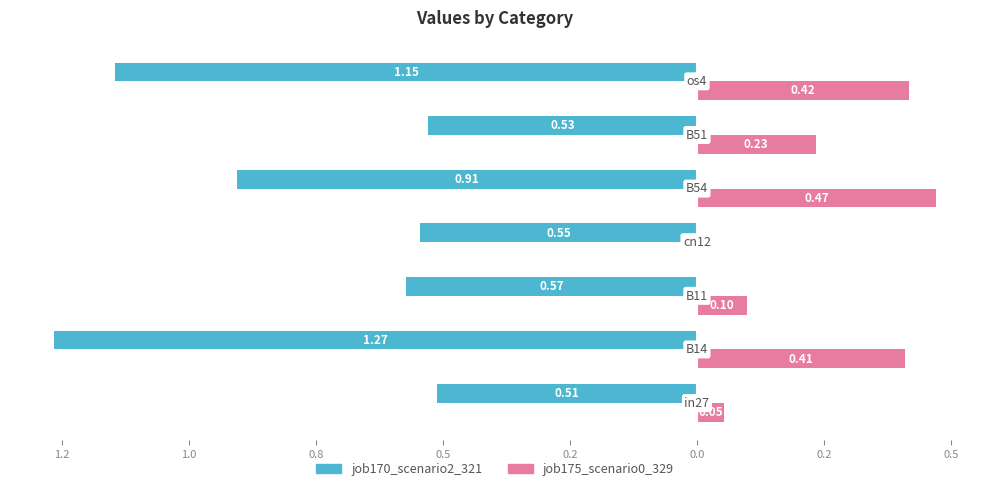

What are all the series names shown in the legend?

job170_scenario2_321, job175_scenario0_329